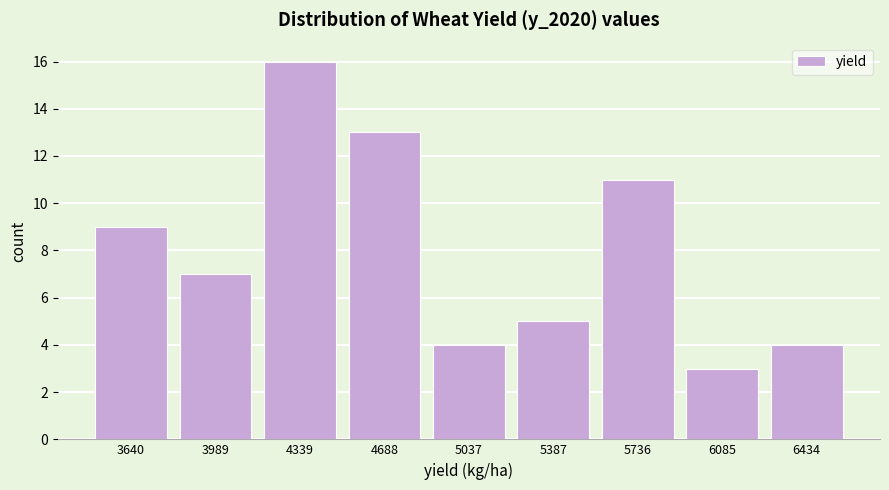

What is the height of the bar covering 4500 to 4850 on the x-axis? Neither the bar edges nor the heights are printed on the chart, so give them approximately, as read against the axes.

13